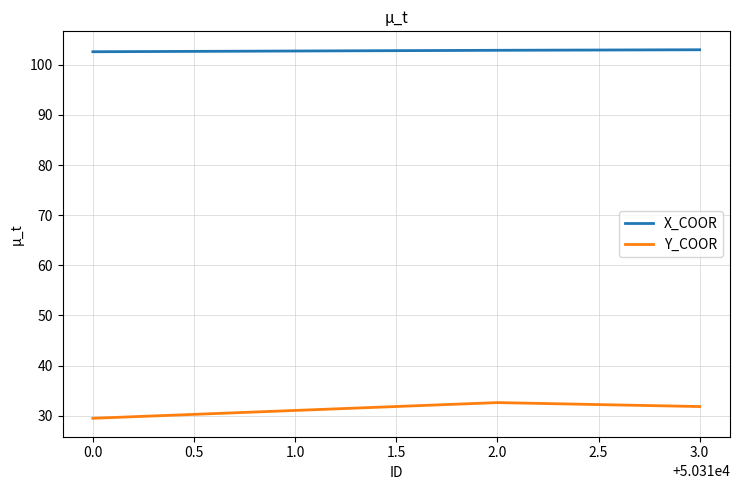

What is the minimum value for X_COOR?

102.6